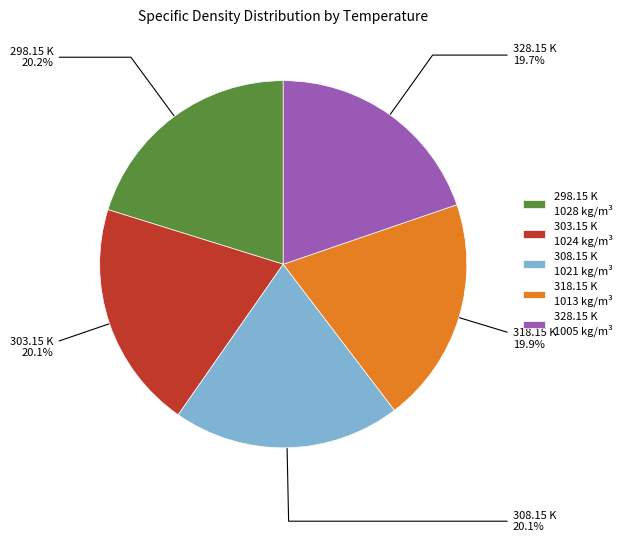

Is 328.15 K 1005 kg/m³ the majority of the pie?

No